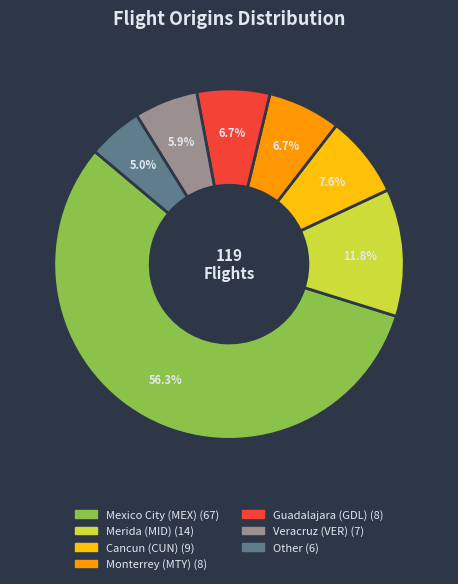

To the nearest percent, what is the combined percentage of Merida (MID) and Cancun (CUN)?

19%